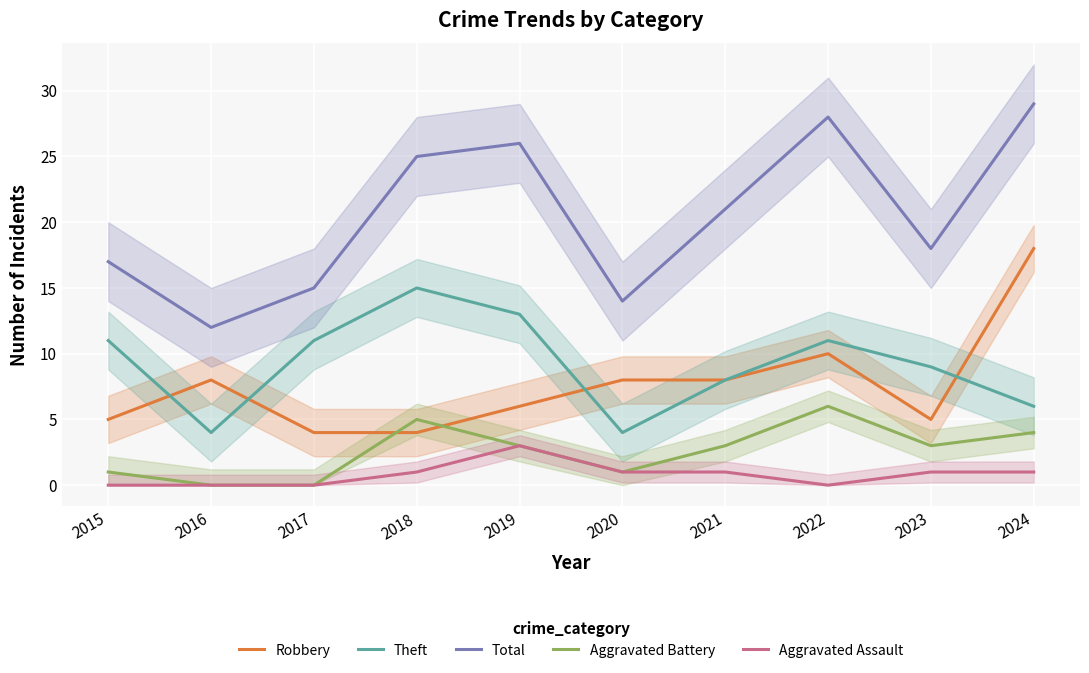

What are all the series names shown in the legend?

Robbery, Theft, Total, Aggravated Battery, Aggravated Assault